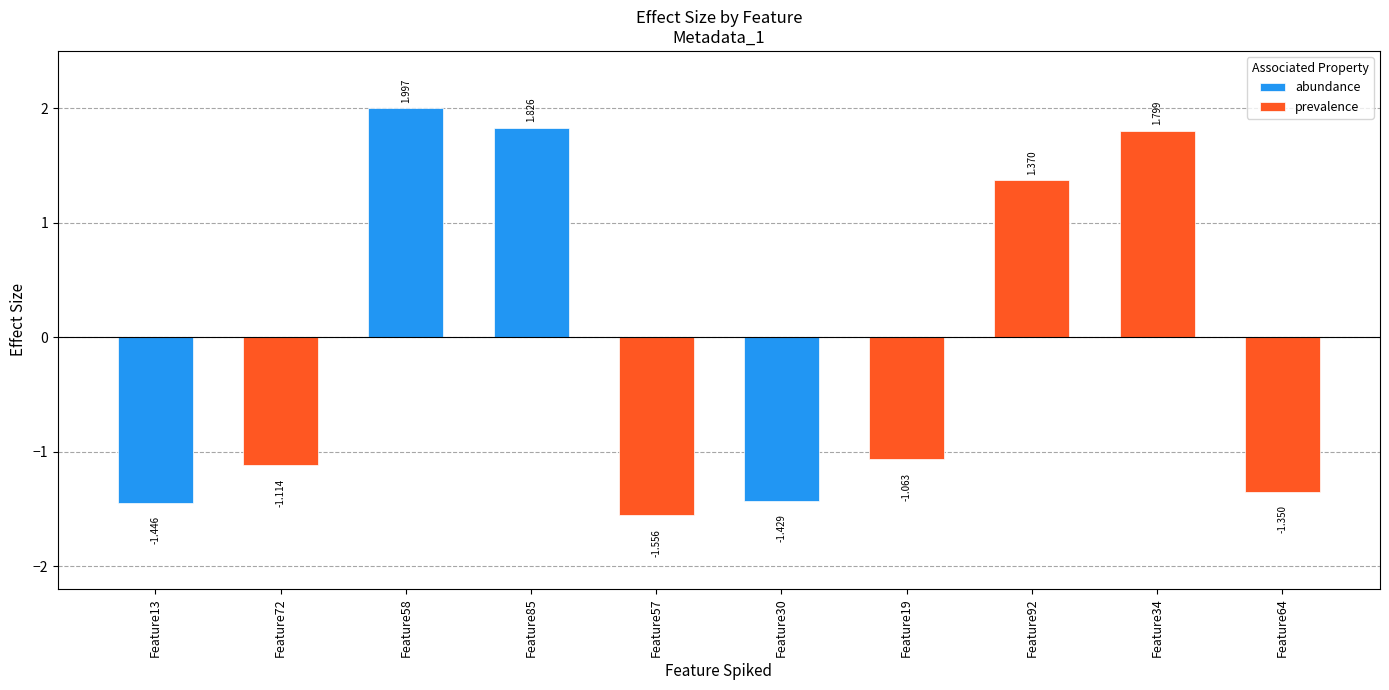

Where does the data first go above -1?

Feature58